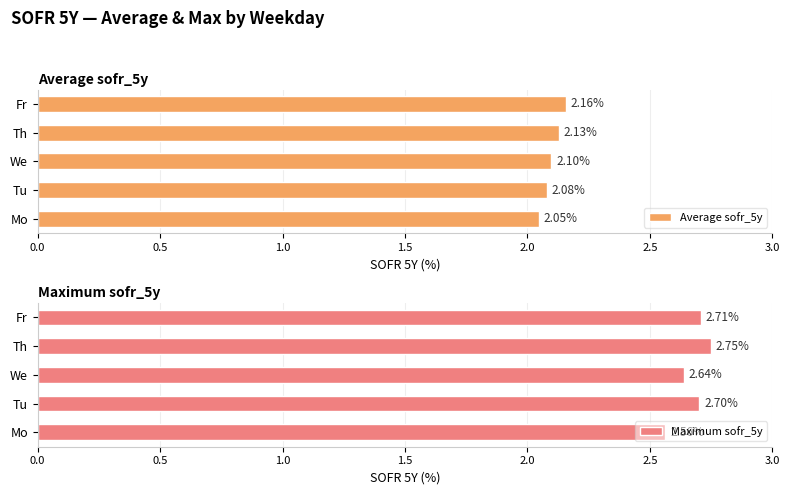

The Average sofr_5y series shows 3.8 at Th. True or false?

False